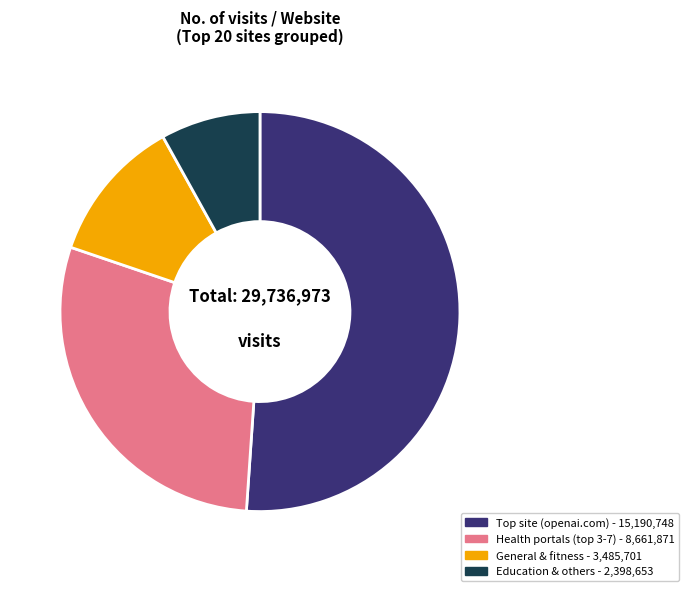

Does any single category account for the majority?

Yes